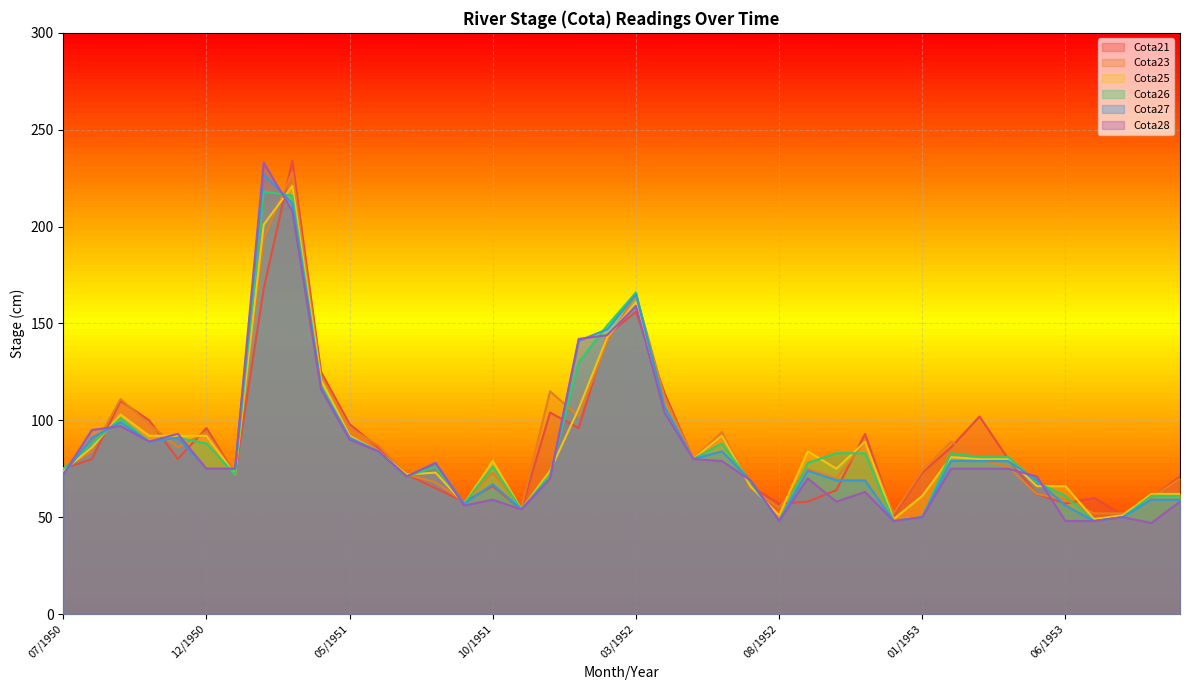

What is the smallest value displayed?

47